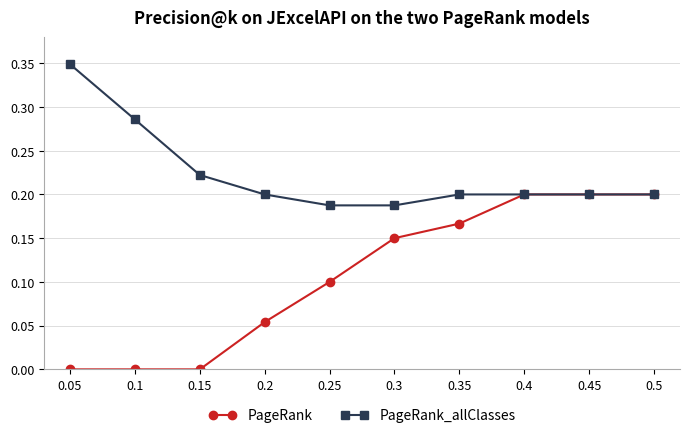

Count the PageRank_allClasses values in the range 0 to 1.

10